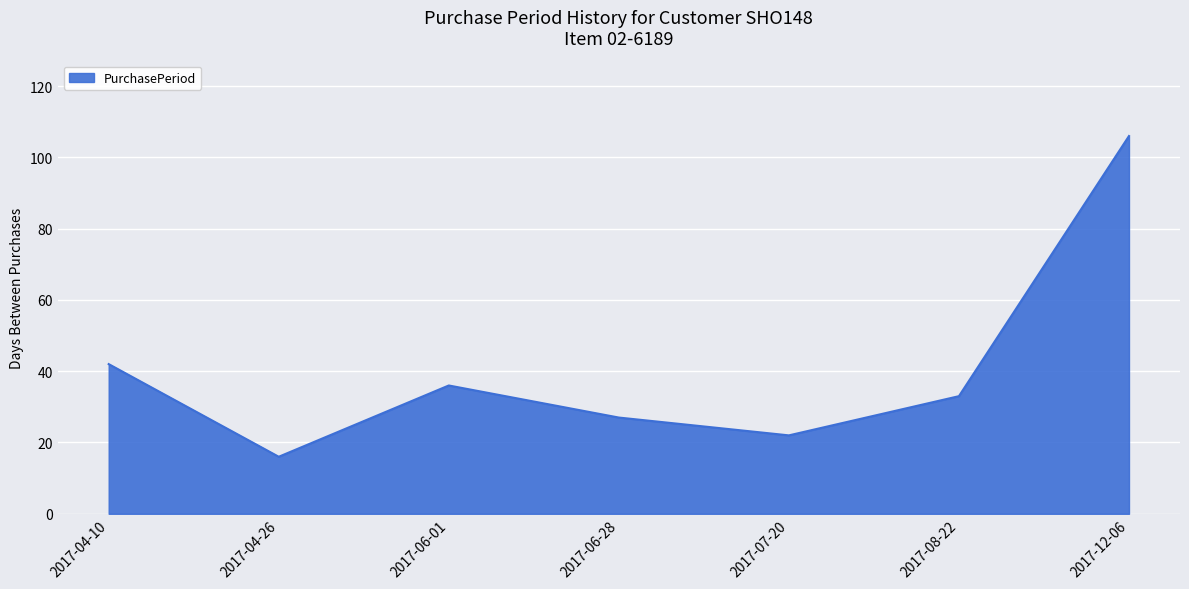

What is the greatest value displayed?

106